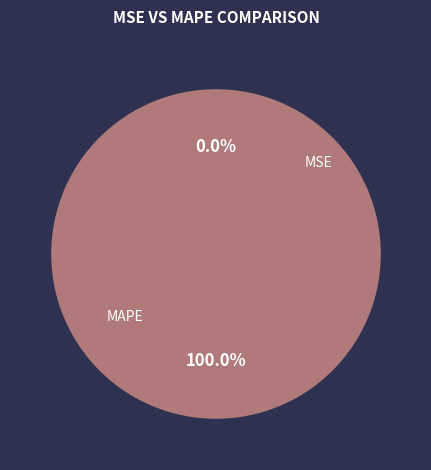

Which slice is the smallest?

MSE